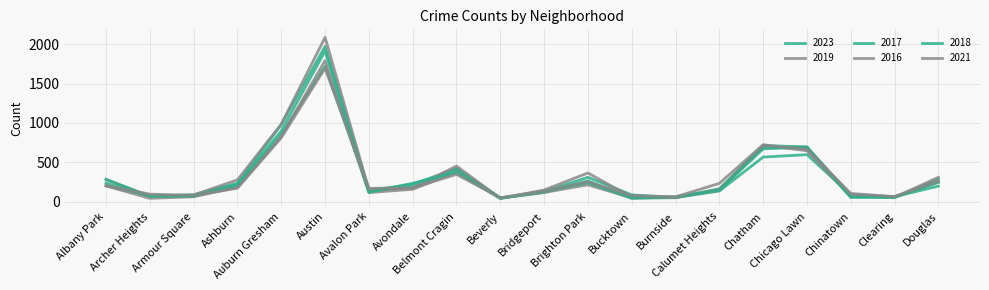

How many values in the 2021 series are below 174?

10